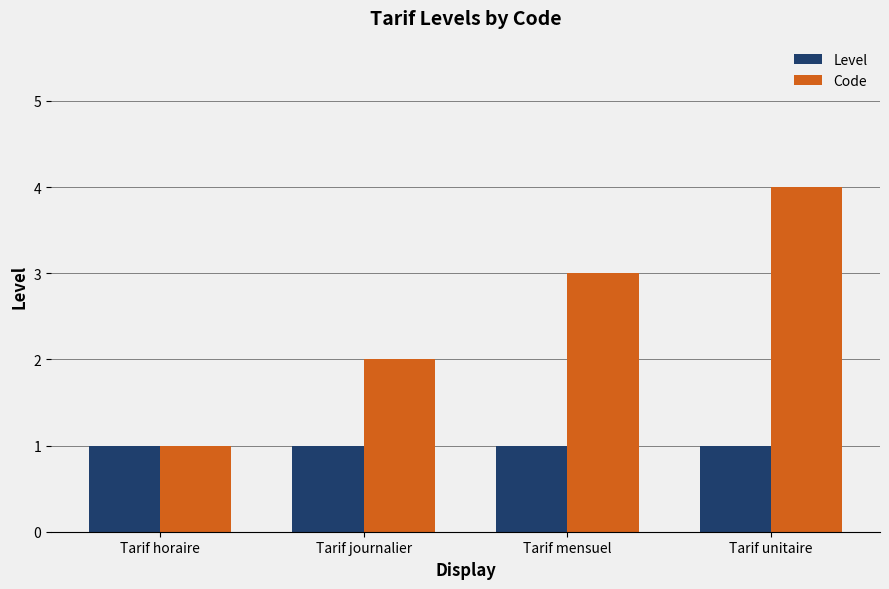

What is the sum of the Code values at Tarif journalier and Tarif unitaire?

6